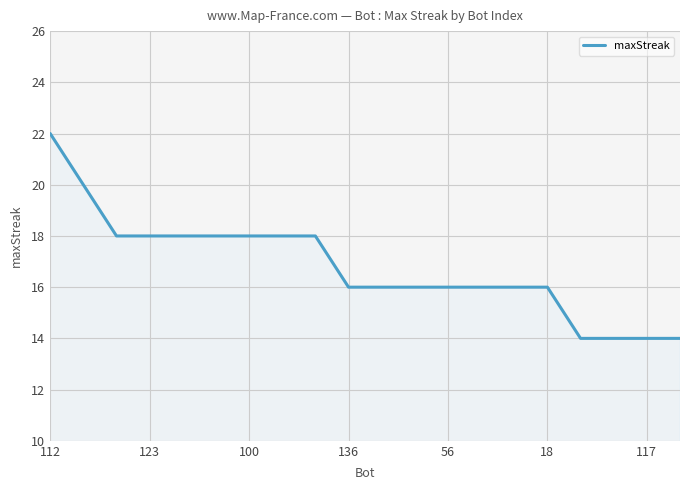

Count the number of categories in the chart.

20